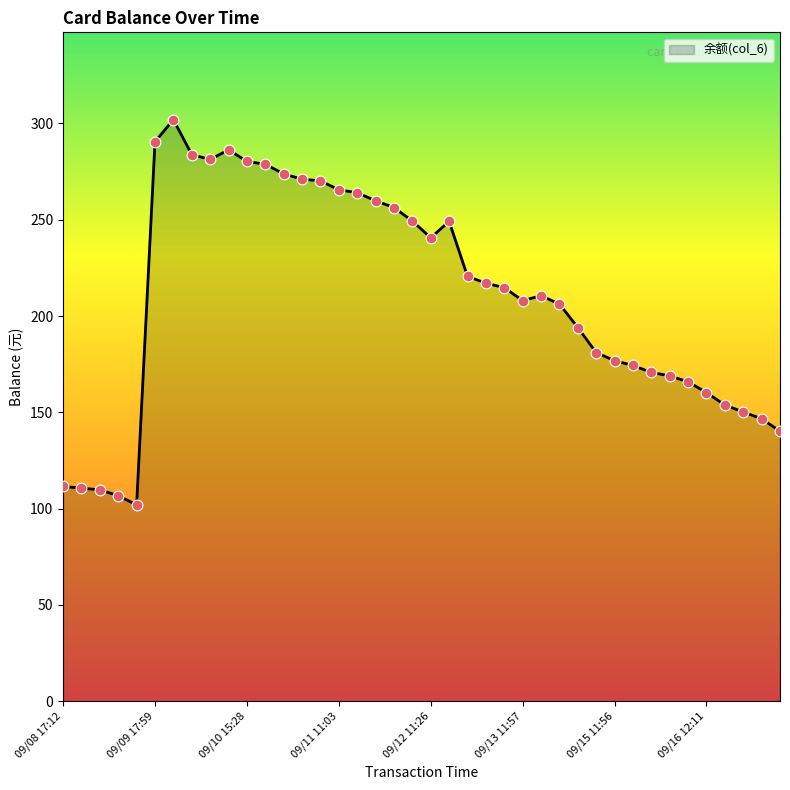

What is the smallest value displayed?

102.0